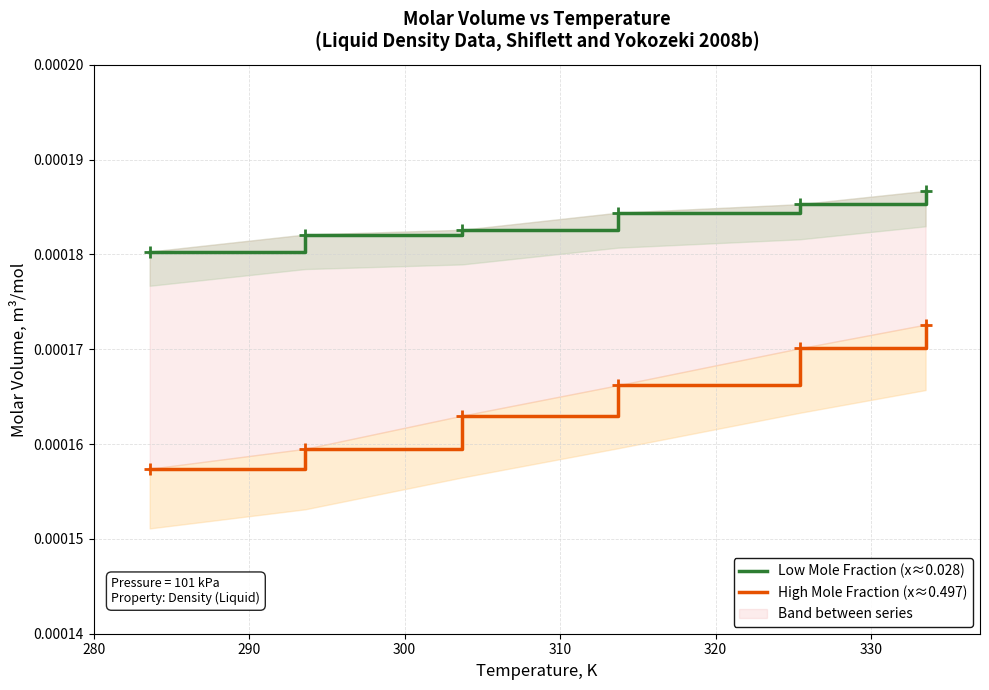

The Low Mole Fraction (x≈0.028) series shows 0.0 at 290. True or false?

True